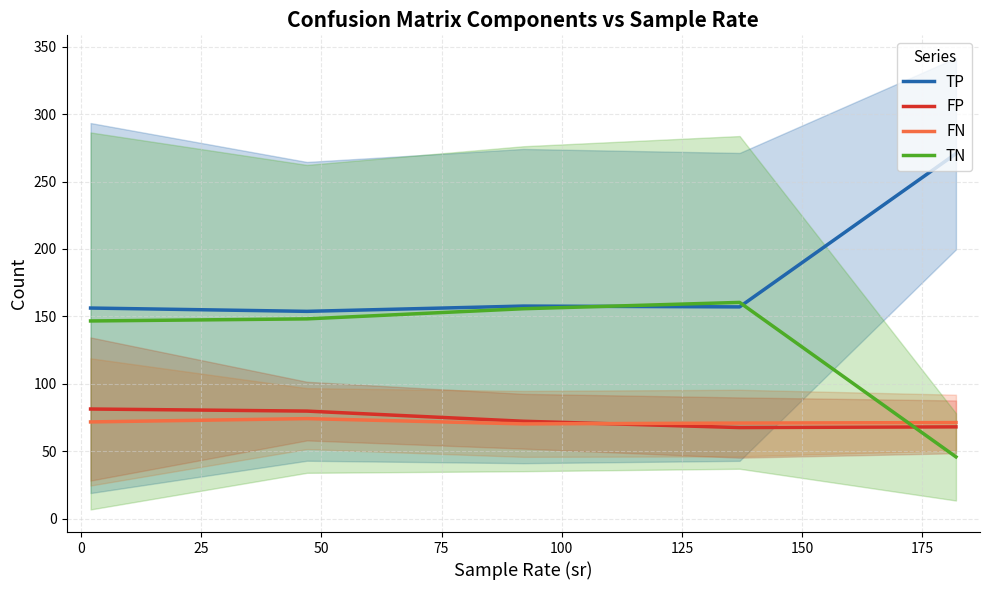

What is the value of the FP point at the 5th from the left?

68.1